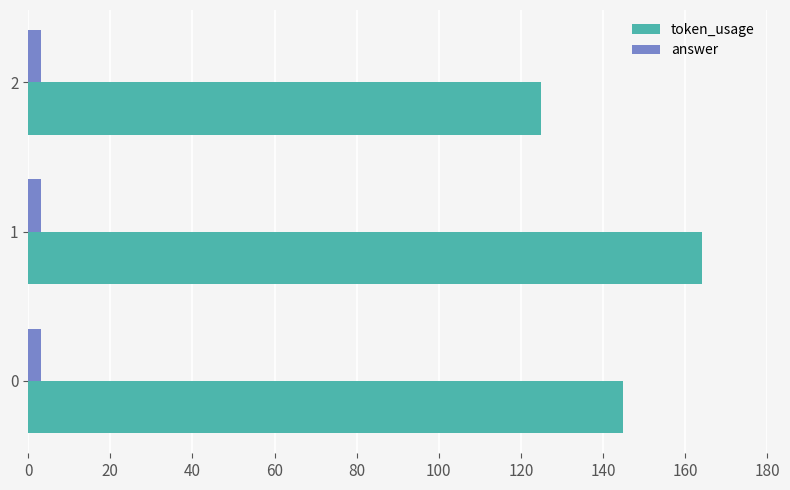

Is it true that token_usage equals 145 at 0?

True